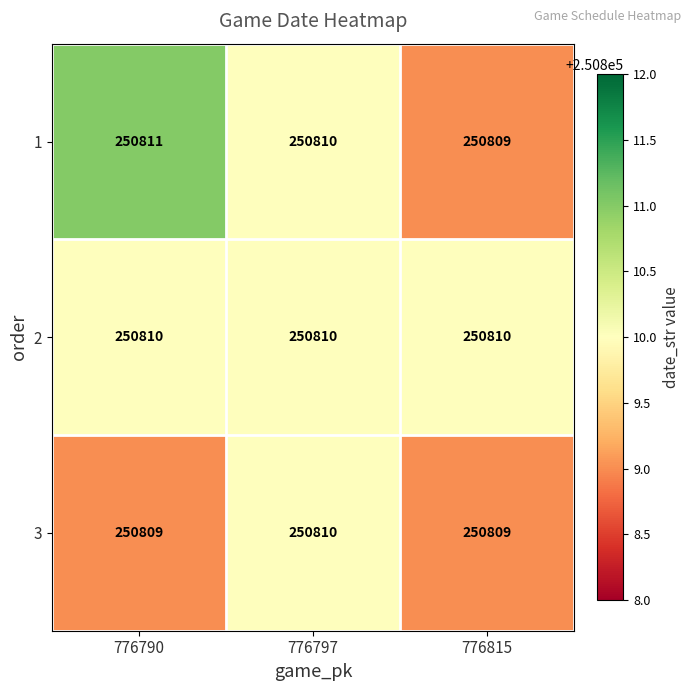

What is the lowest value of the 3 series?

250809